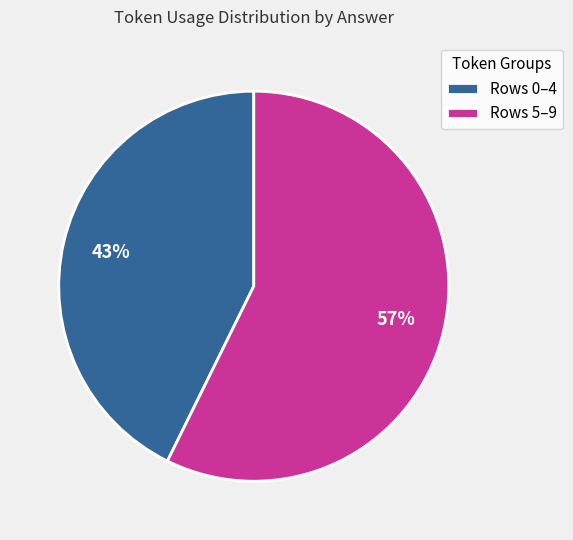

The Rows 0–4 slice represents 29% of the pie. True or false?

False